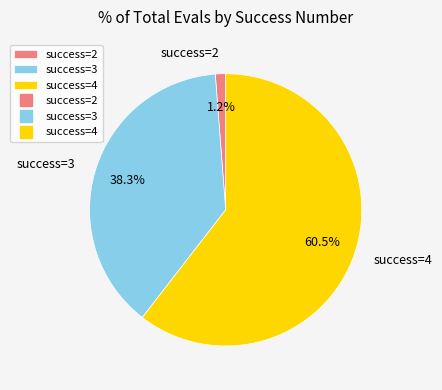

What is the ratio of the value at success=3 to the value at success=4?

0.6